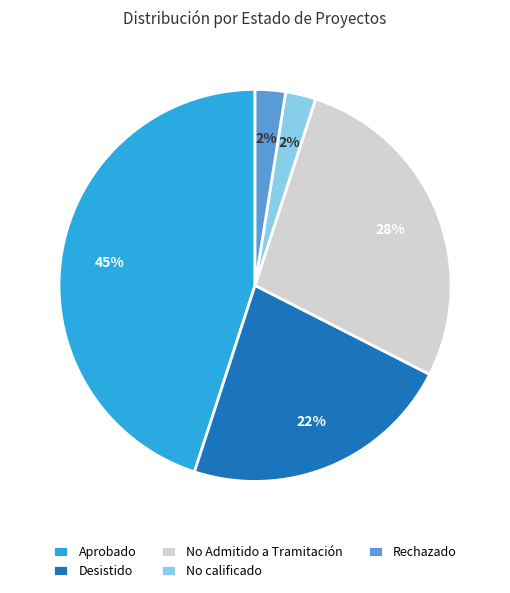

How many slices are in this pie chart?

5